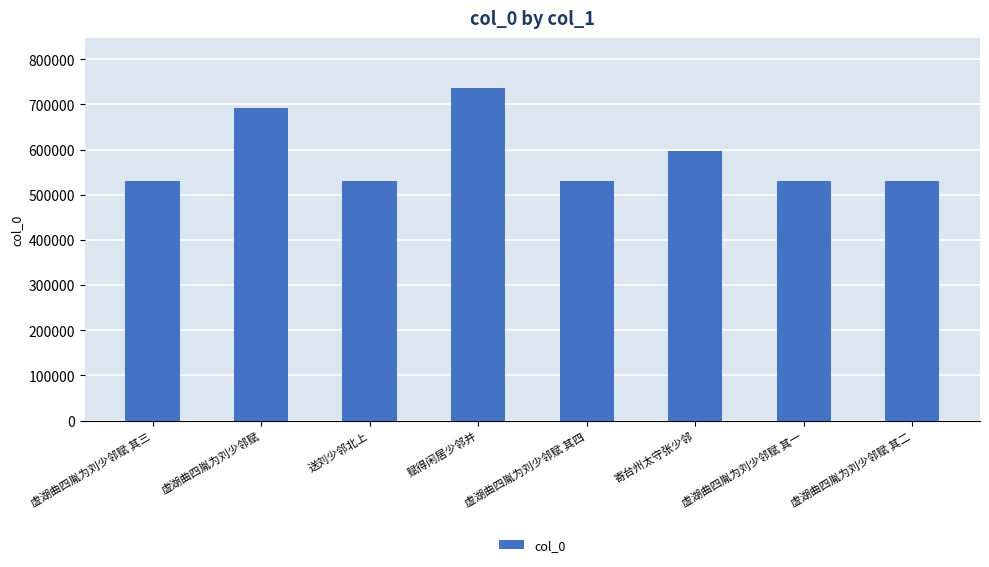

What is the change in value from 赋得闲居少邻并 to 虚湖曲四胤为刘少邻赋 其四?

-205007